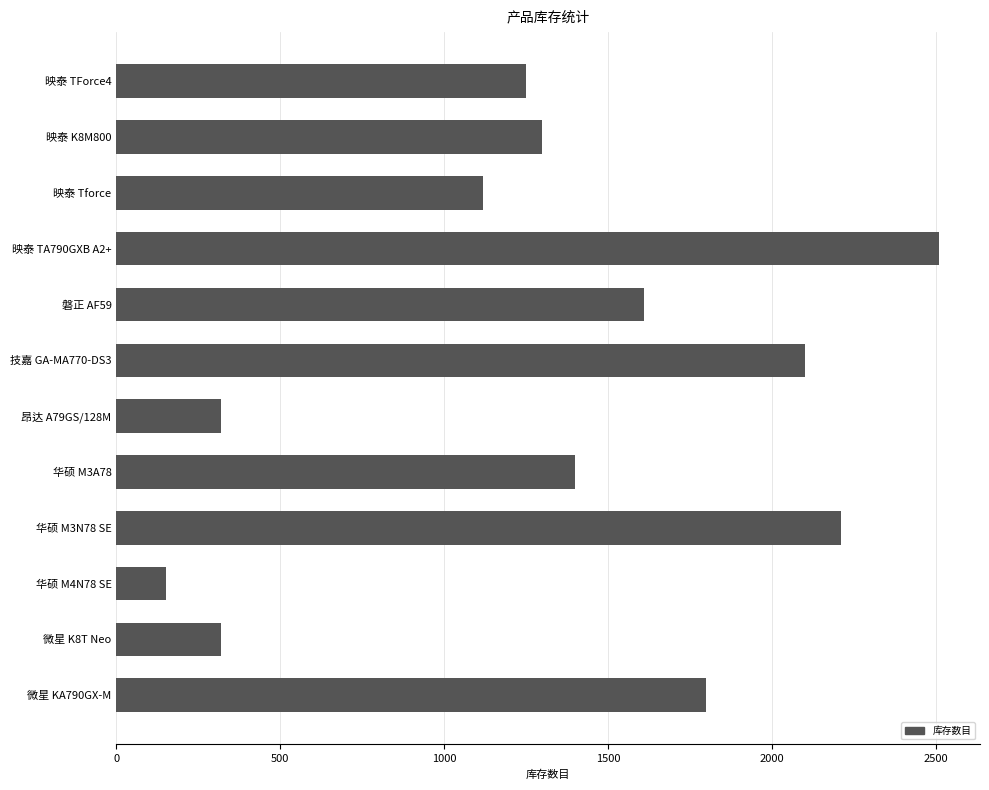

Reading bottom to top, what are all the values shown in this chart?

微星 KA790GX-M=1800	微星 K8T Neo=320	华硕 M4N78 SE=150	华硕 M3N78 SE=2210	华硕 M3A78=1400	昂达 A79GS/128M=320	技嘉 GA-MA770-DS3=2100	磐正 AF59=1610	映泰 TA790GXB A2+=2510	映泰 Tforce=1120	映泰 K8M800=1300	映泰 TForce4=1250